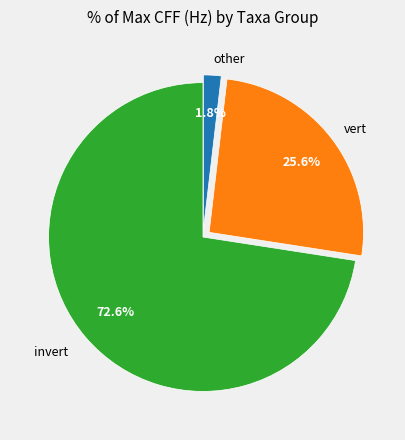

Does any single category account for the majority?

Yes